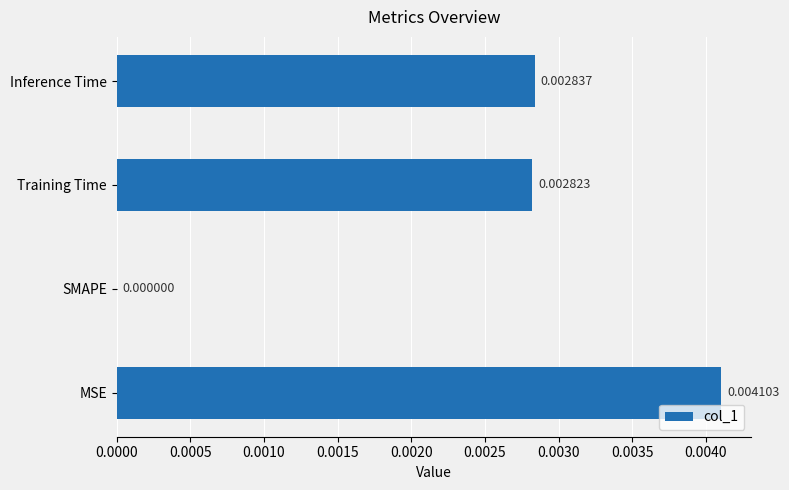

Between MSE and SMAPE, which is larger?

MSE